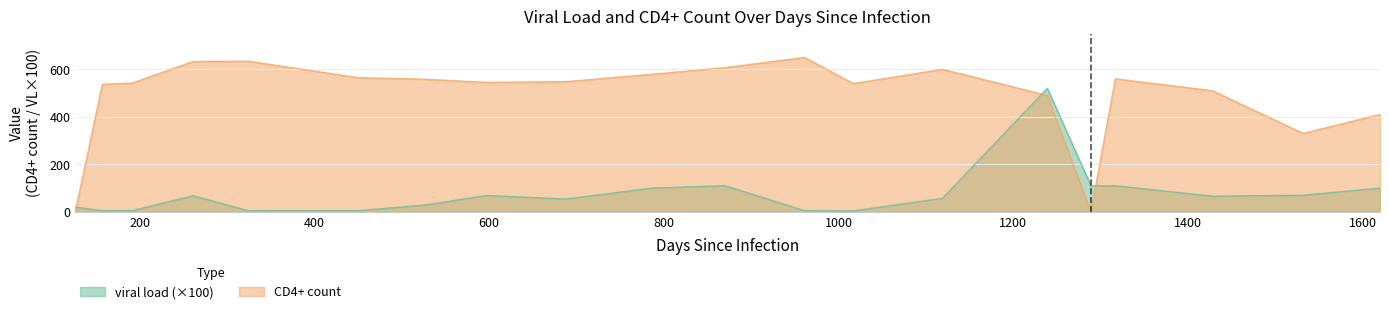

Does the chart display data point markers on the line(s)?

No